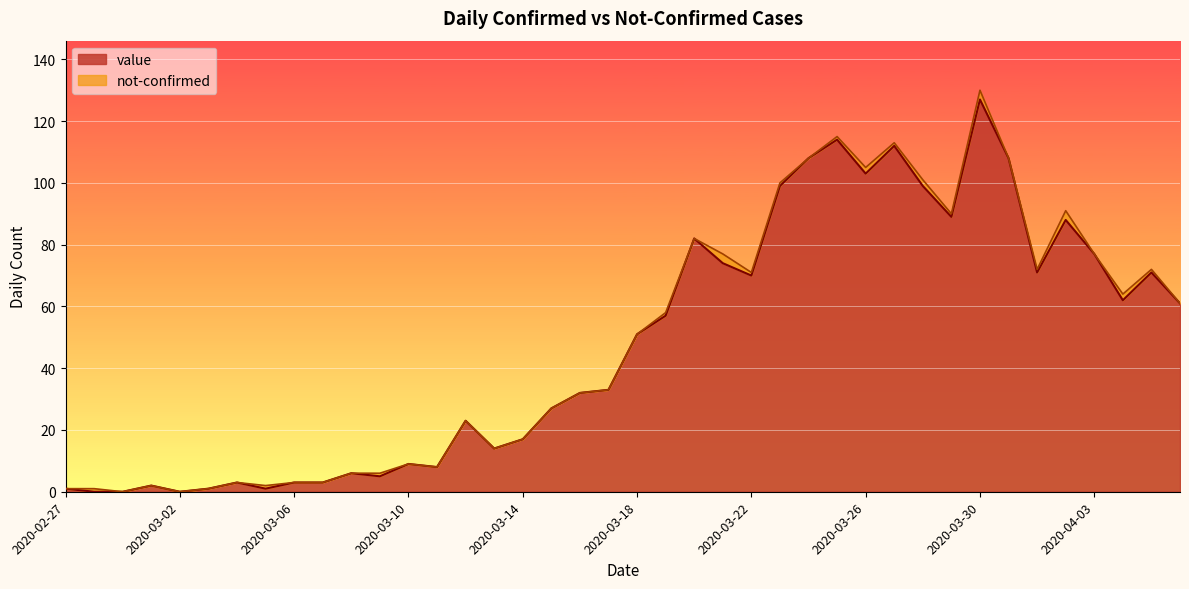

What is the change in value from 2020-03-10 to 2020-03-13?

+5